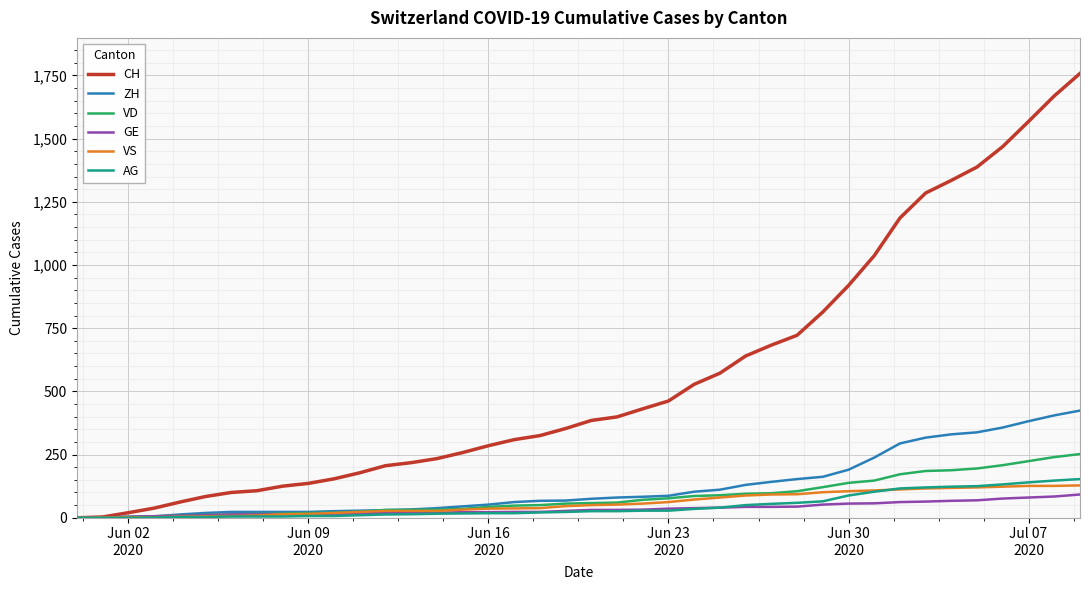

What is the difference between the second highest and minimum values in the GE series?

84